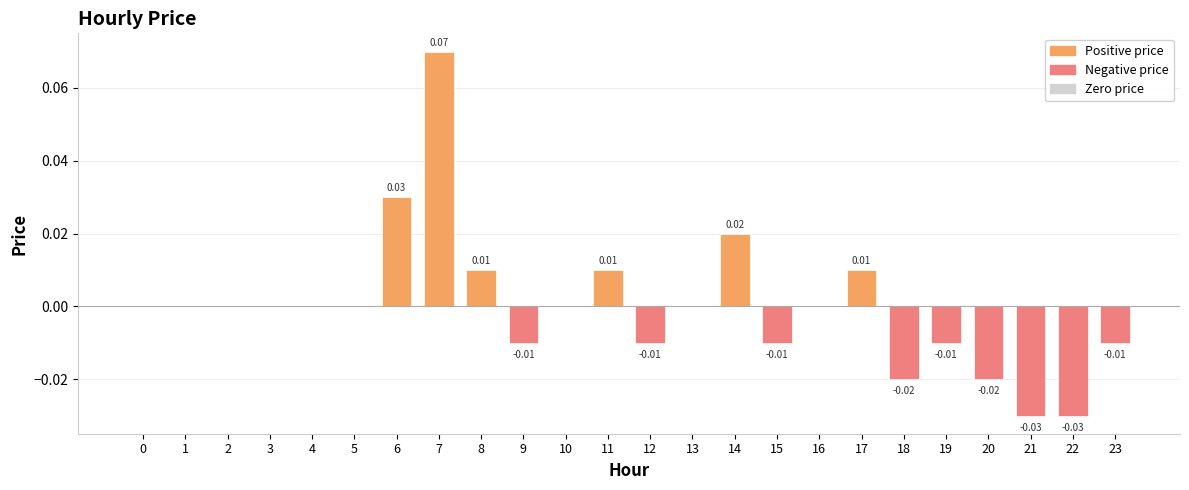

Are the bars grouped side by side (vs. stacked)?

No